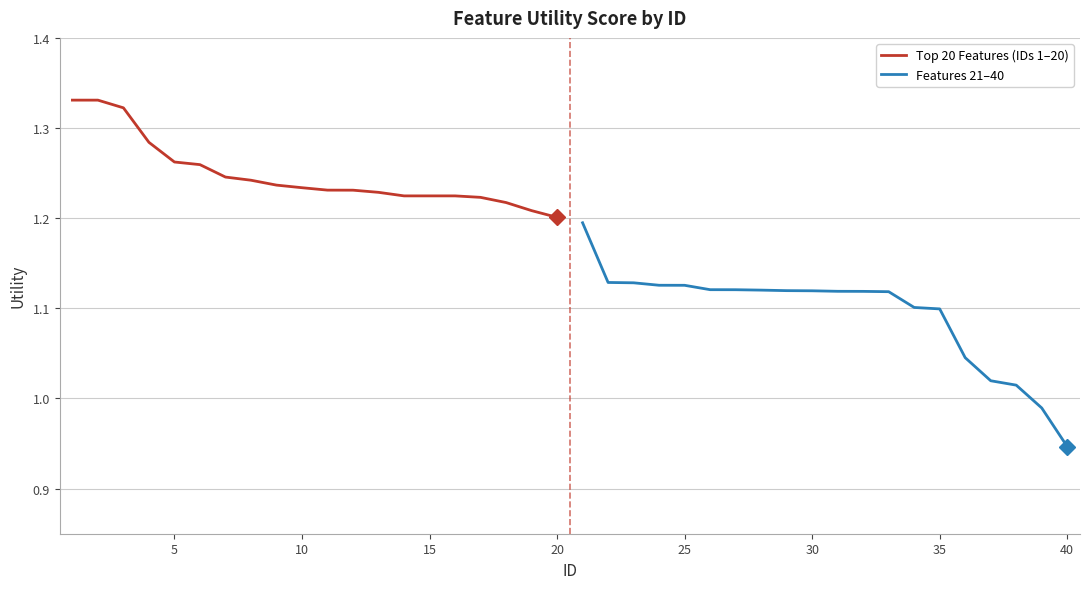

Between 35 and 15, which is larger?

15